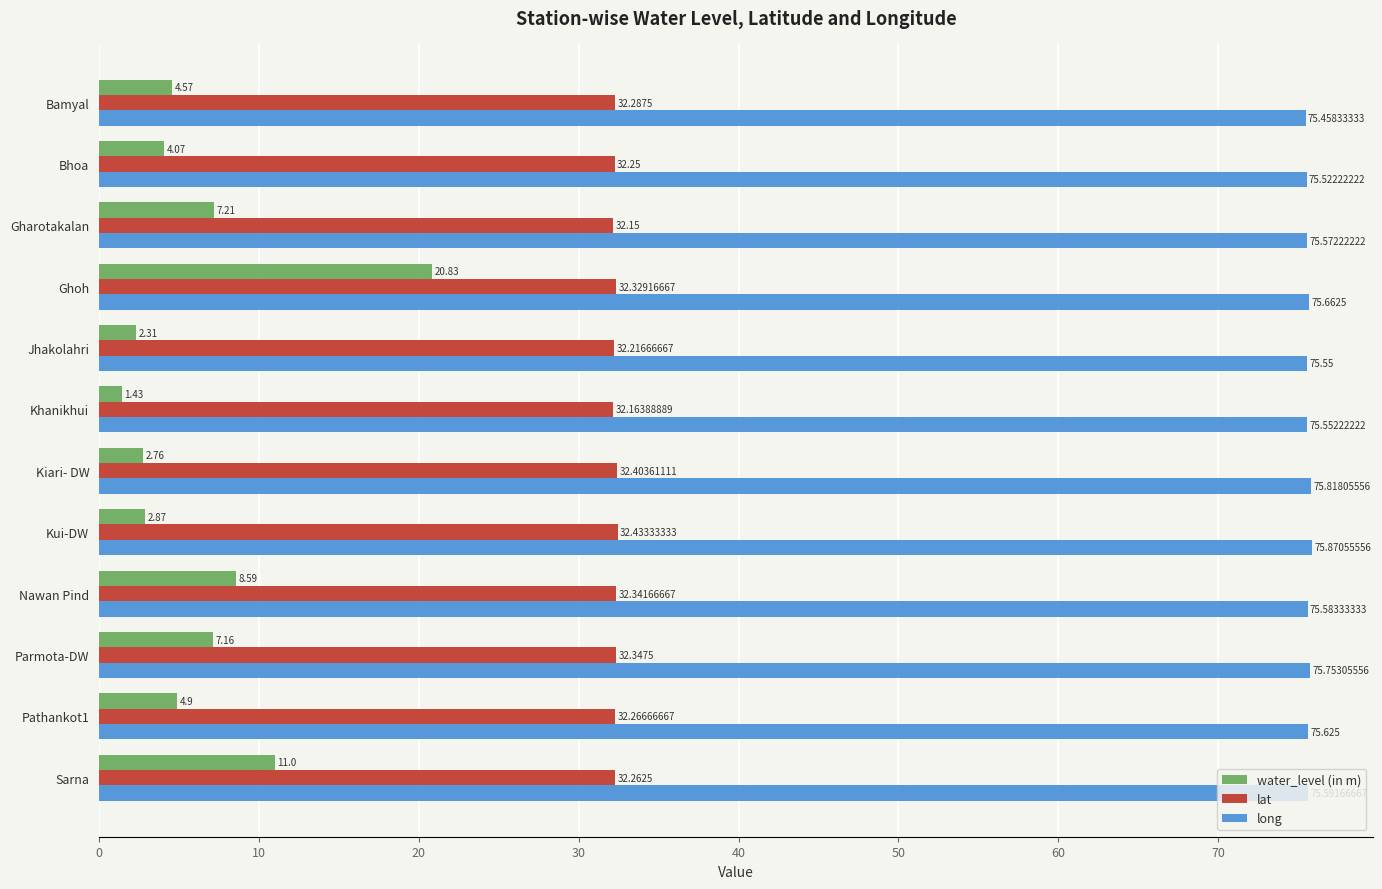

At which category is the sum across all series the highest?

Ghoh